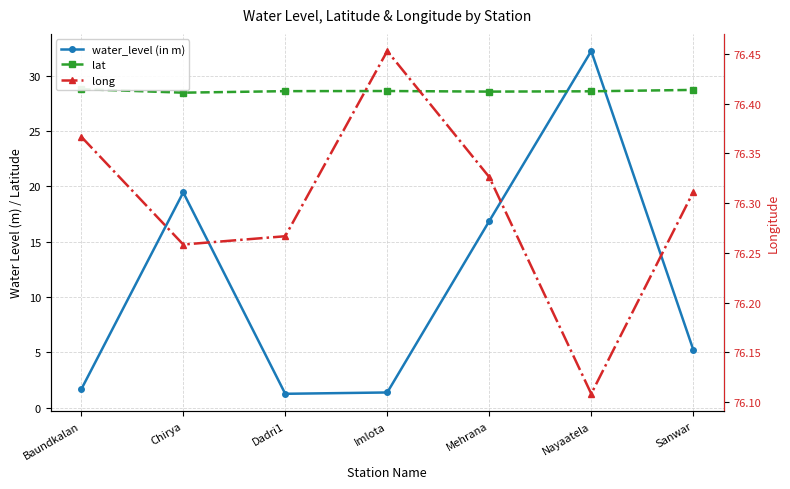

What is the label of the 5th point from the right?

Dadri1